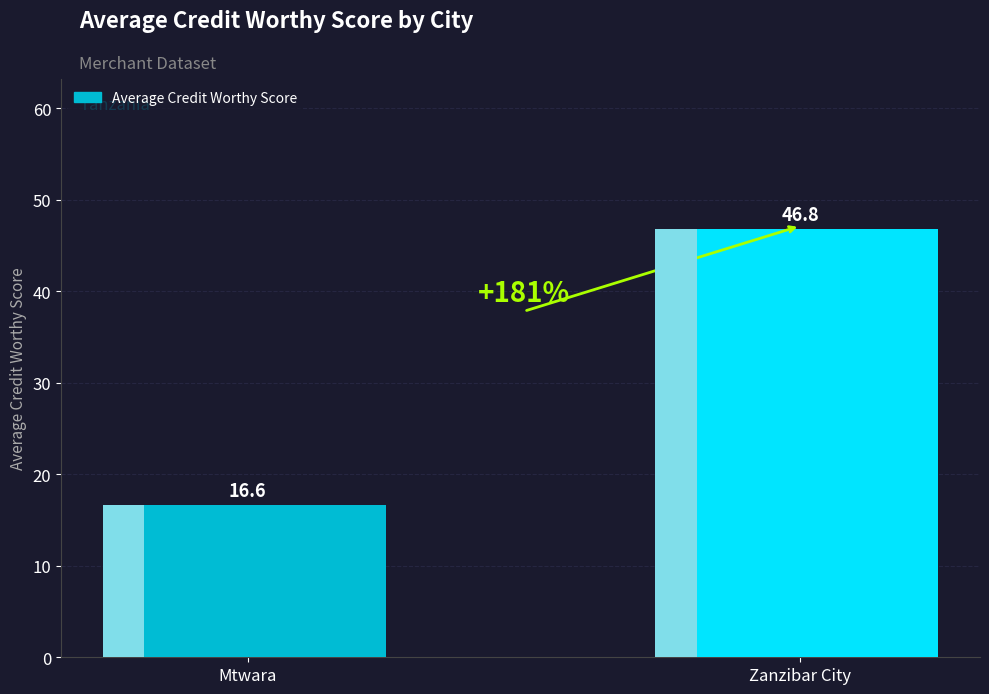

Where is the data nearest to the value 31?

Mtwara